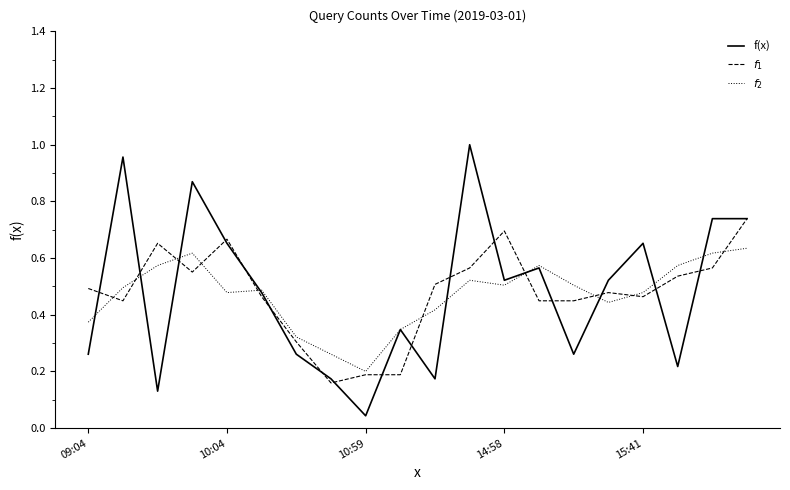

Which series has the largest range (max minus min)?

f(x)